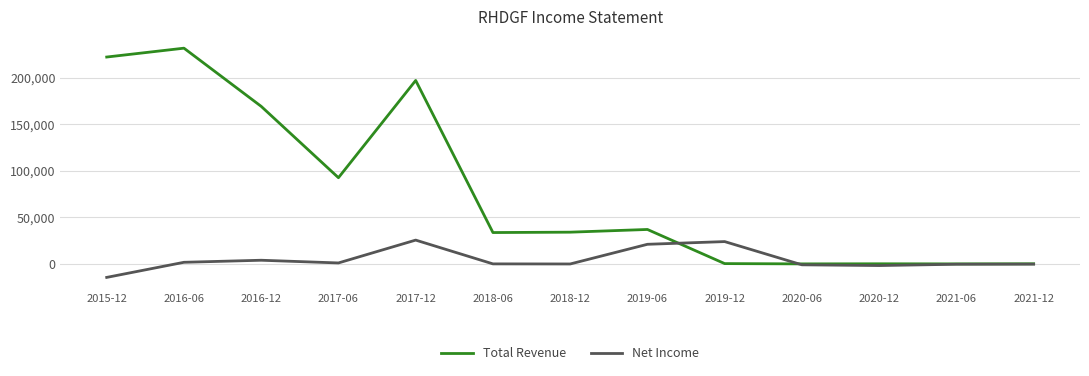

At which label is Total Revenue closest to 115850?

2017-06